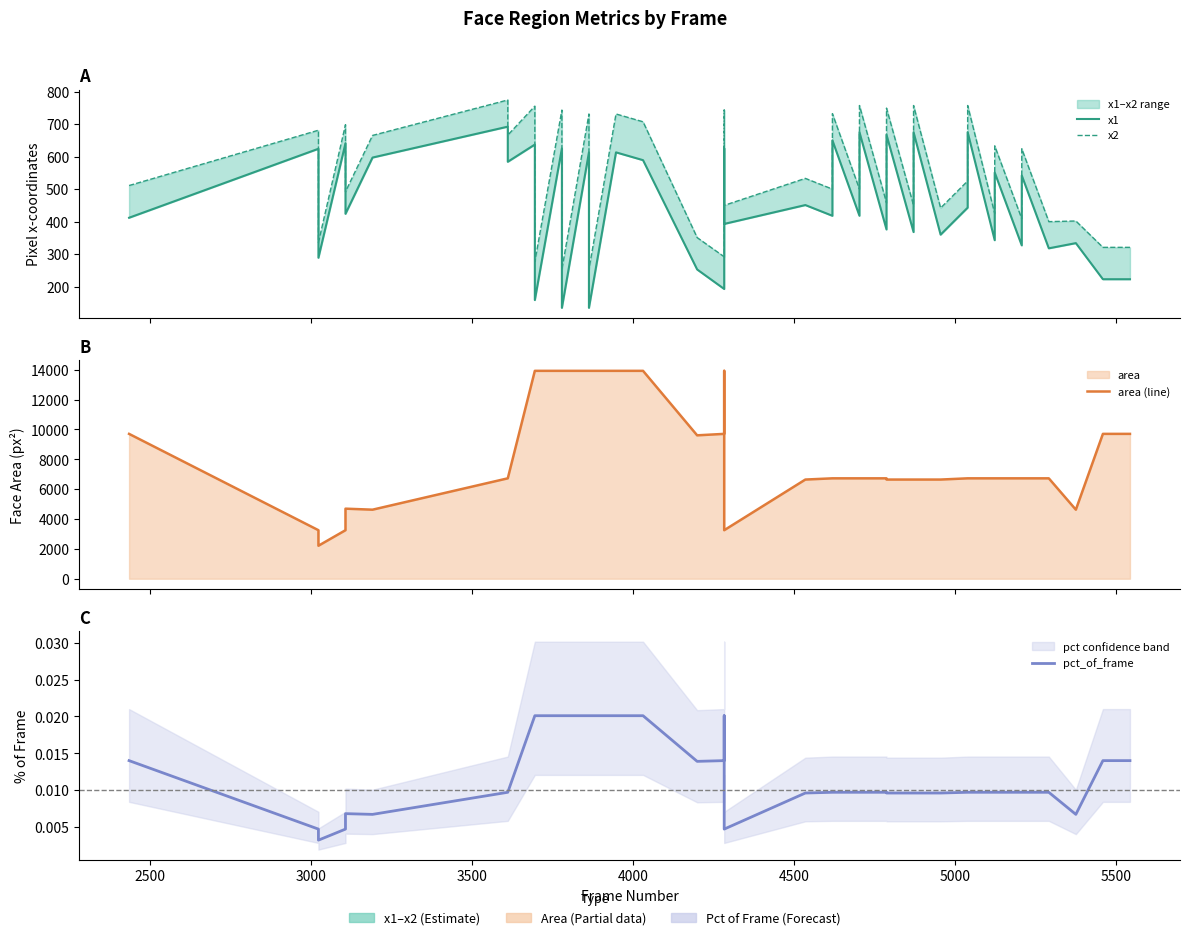

True or false: pct_of_frame and x1 intersect in this chart.

False